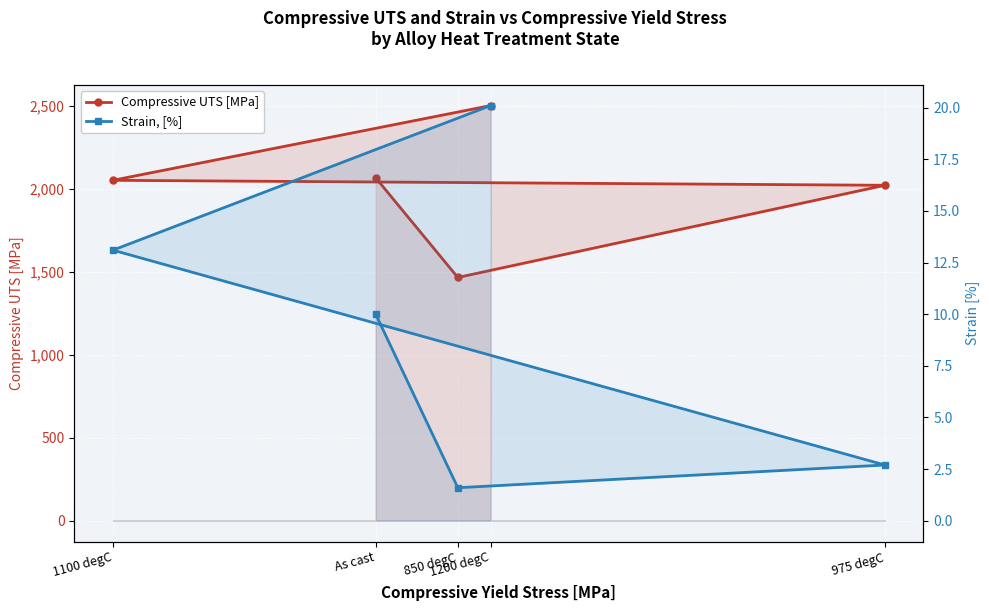

What is the sum of the Compressive UTS [MPa] values at 1100 degC and As cast?

4115.0